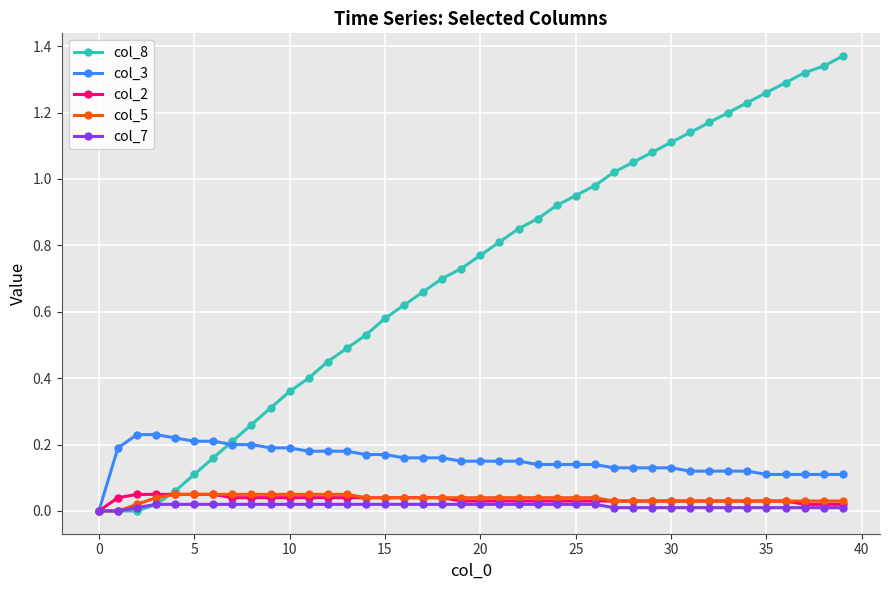

Which series has the largest range (max minus min)?

col_8